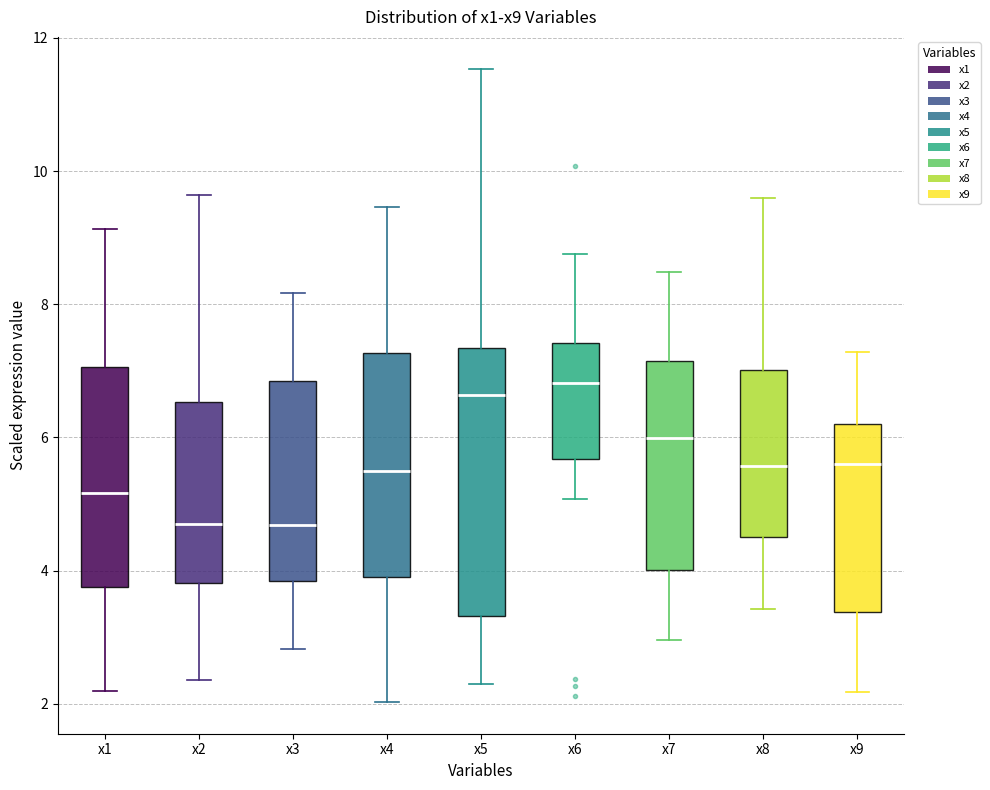

Reading left to right, transcribe this box plot: for each box, give where its median line is, the range the box spans, and where its two whiskers end, as read against the y-axis. The values are not printed on the chart, so give them approximately, as read against the axis.

x1: median 5.2, box 3.8 to 7.0, whiskers 2.2 to 9.2
x2: median 4.6, box 3.8 to 6.6, whiskers 2.4 to 9.6
x3: median 4.6, box 3.8 to 6.8, whiskers 2.8 to 8.2
x4: median 5.6, box 4.0 to 7.2, whiskers 2.0 to 9.4
x5: median 6.6, box 3.4 to 7.4, whiskers 2.4 to 11.6
x6: median 6.8, box 5.6 to 7.4, whiskers 5.0 to 8.8
x7: median 6.0, box 4.0 to 7.2, whiskers 3.0 to 8.4
x8: median 5.6, box 4.6 to 7.0, whiskers 3.4 to 9.6
x9: median 5.6, box 3.4 to 6.2, whiskers 2.2 to 7.2